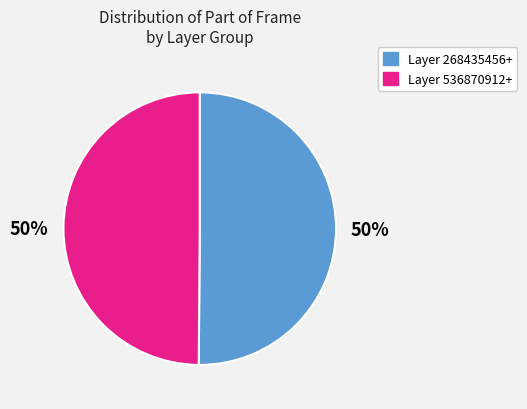

To the nearest percent, what is the average slice percentage?

50%